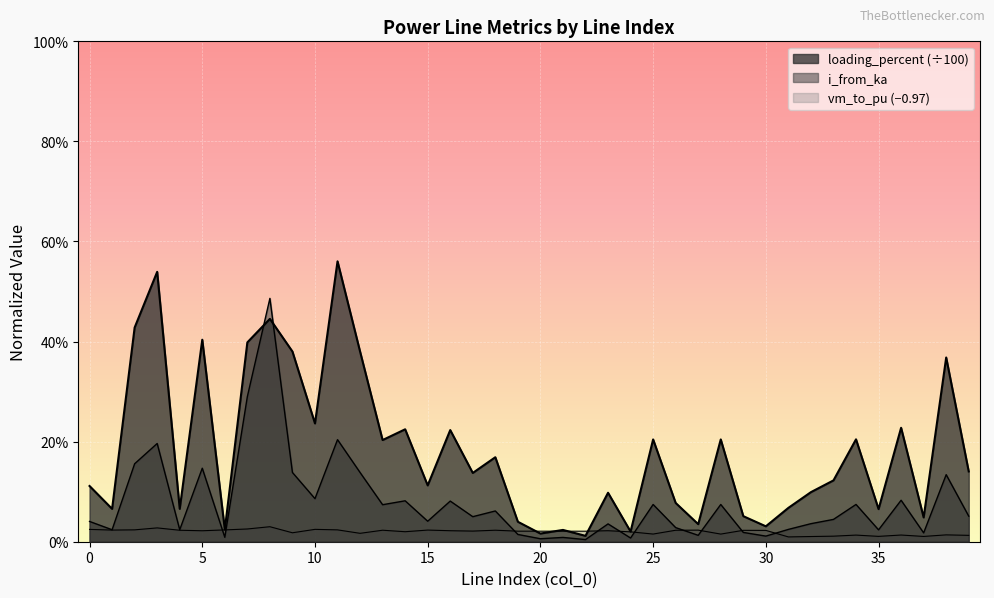

What is the total value across all series at 25?

0.3